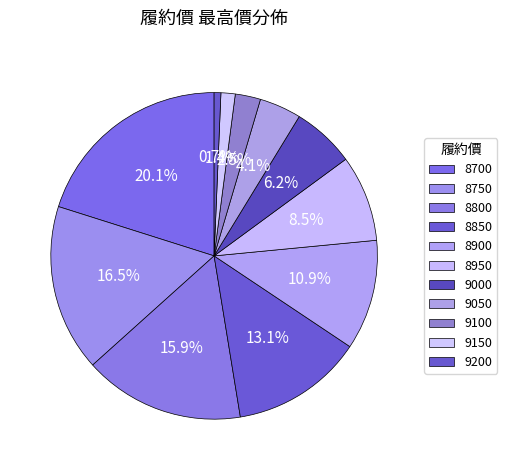

To the nearest percent, what is the combined percentage of 9000 and 9150?

8%